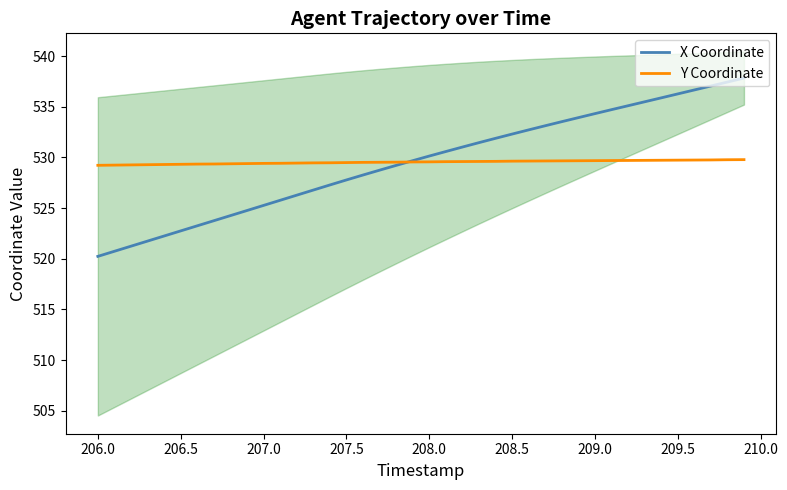

What is the highest value of the X Coordinate series?

537.8